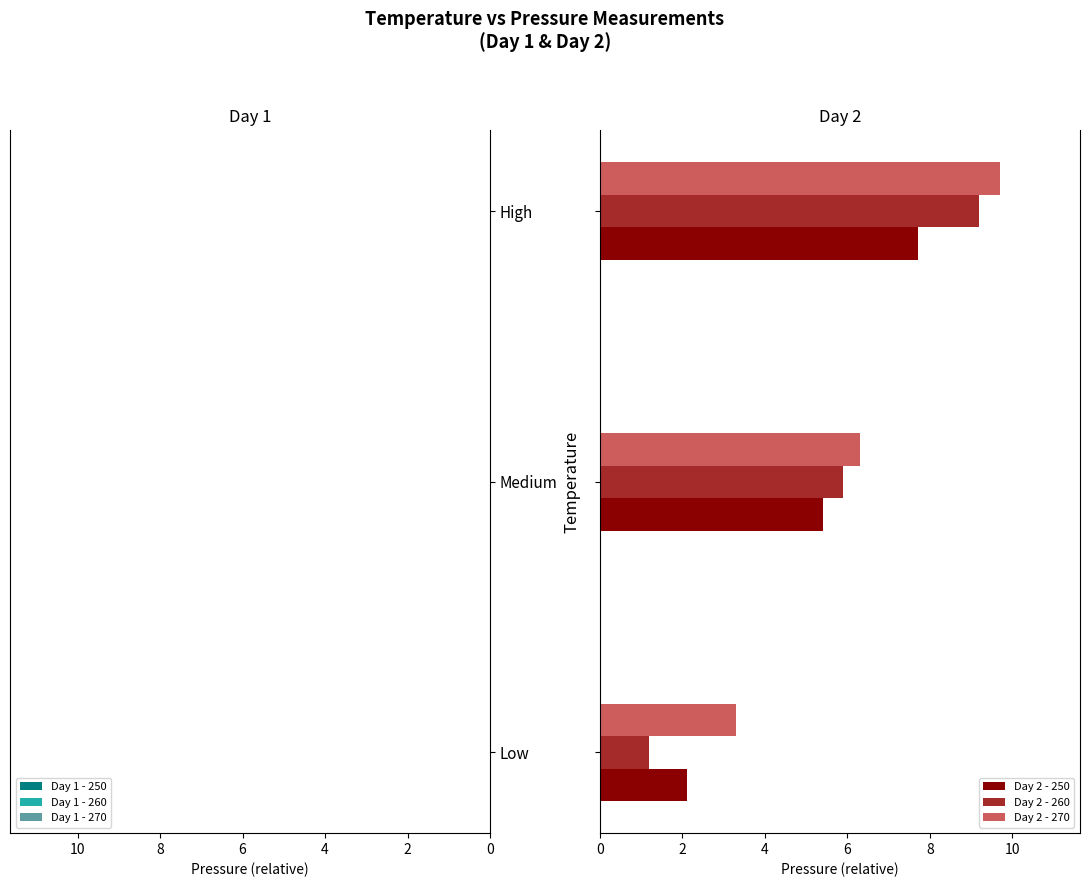

What is the sum of all Day 1 - 270 values?

-13.8